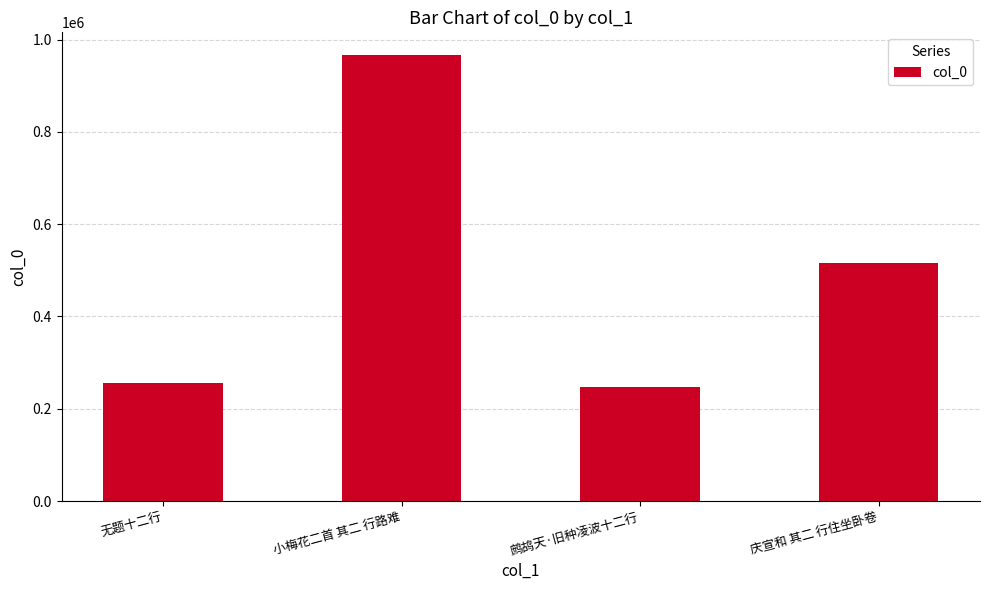

True or false: the data shows 515390 at 庆宣和 其二 行住坐卧卷.

True